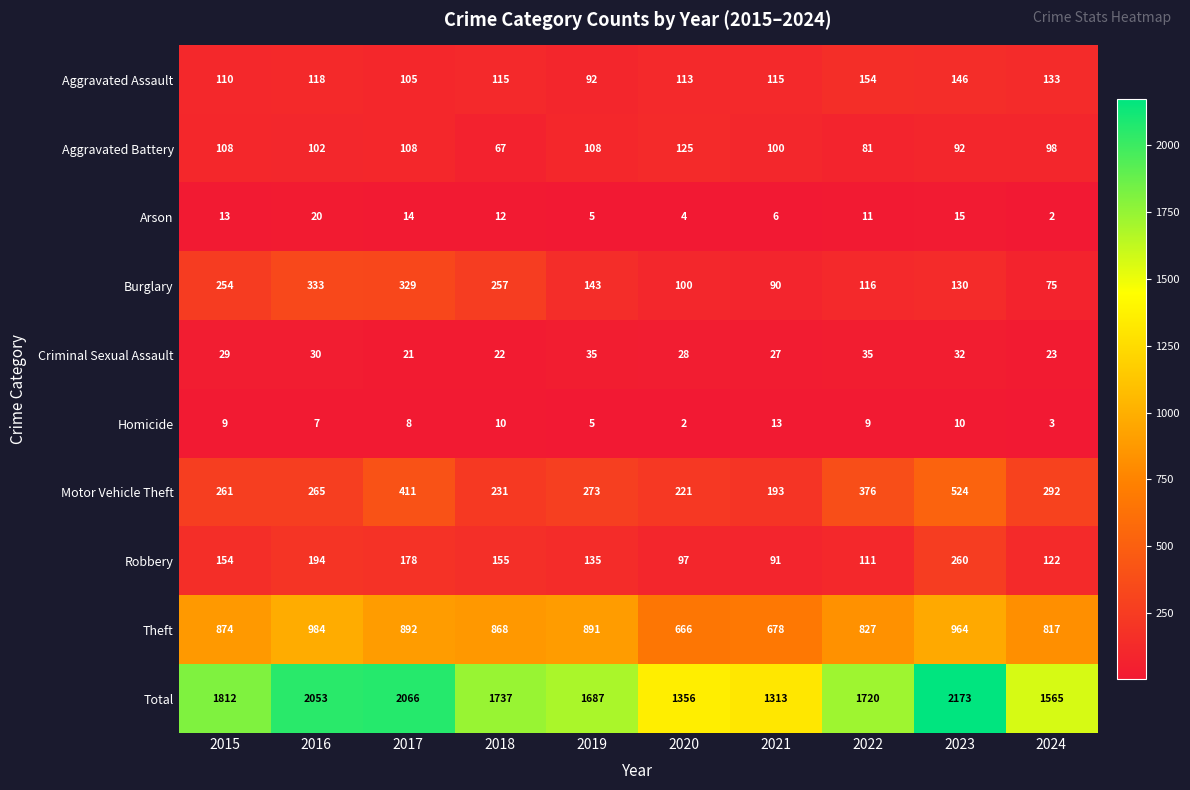

True or false: Robbery has a value of 59 at 2021.

False